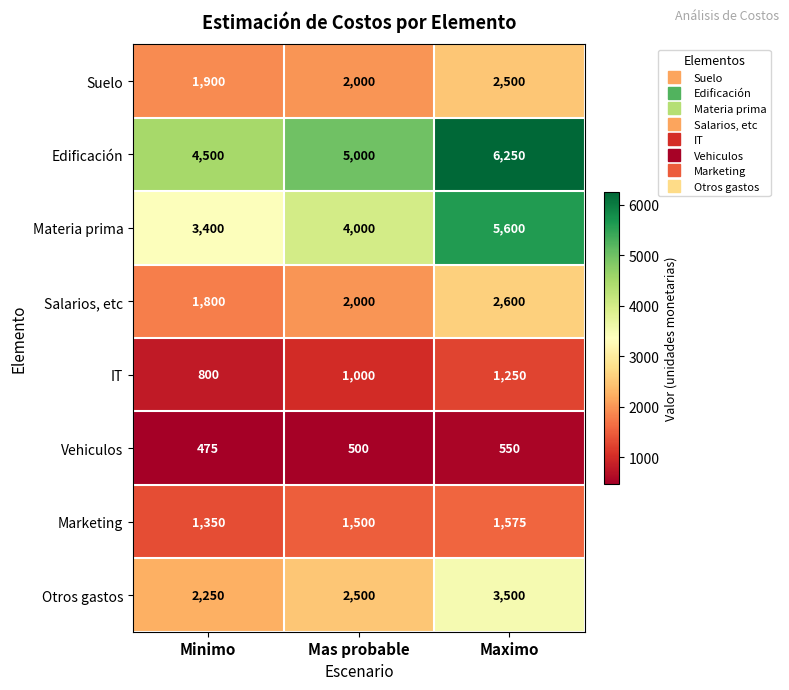

At which category does the chart reach its peak across all series?

Maximo